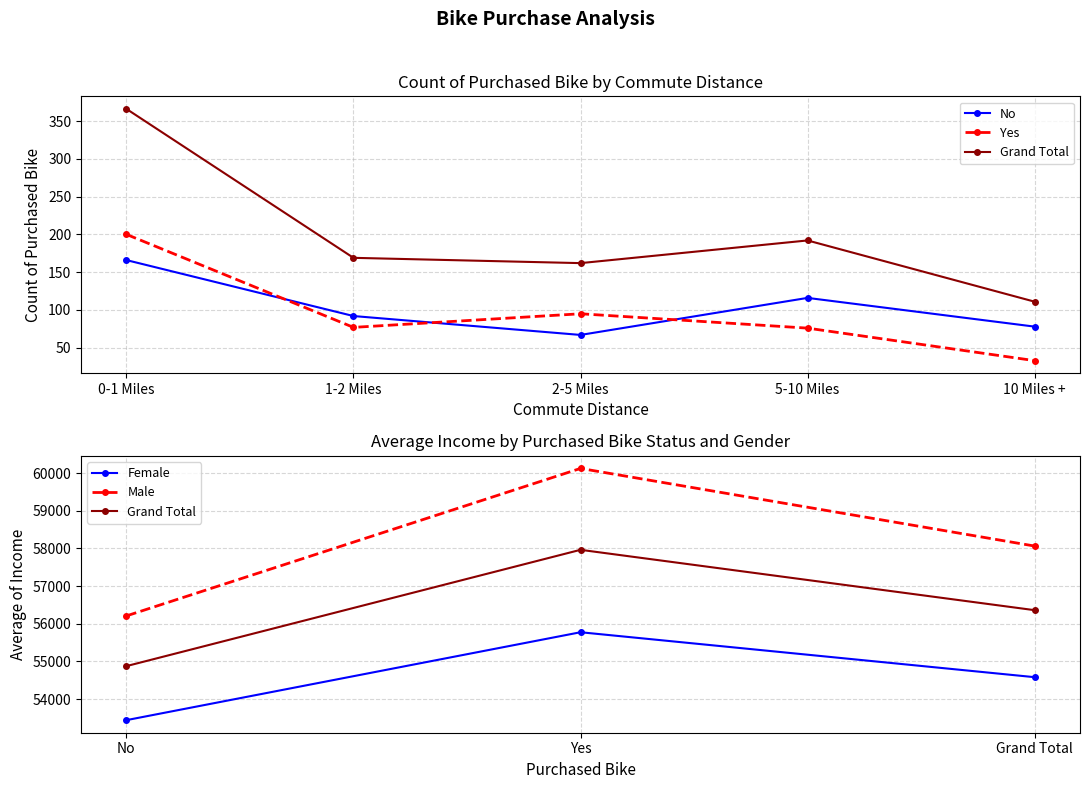

Reading right to left, list all the values displayed in this chart.

No: 78	116	67	92	166
Yes: 33	76	95	77	200
Grand Total: 111	192	162	169	366